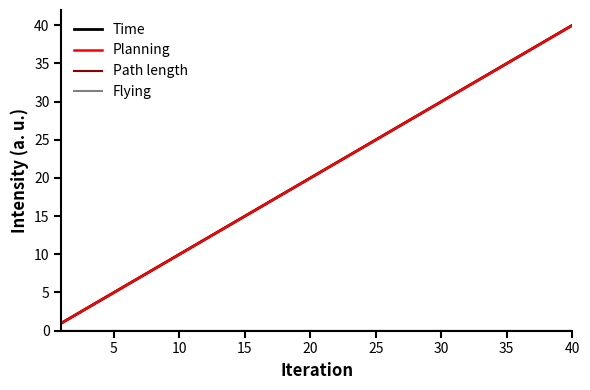

True or false: Path length and Time intersect in this chart.

False